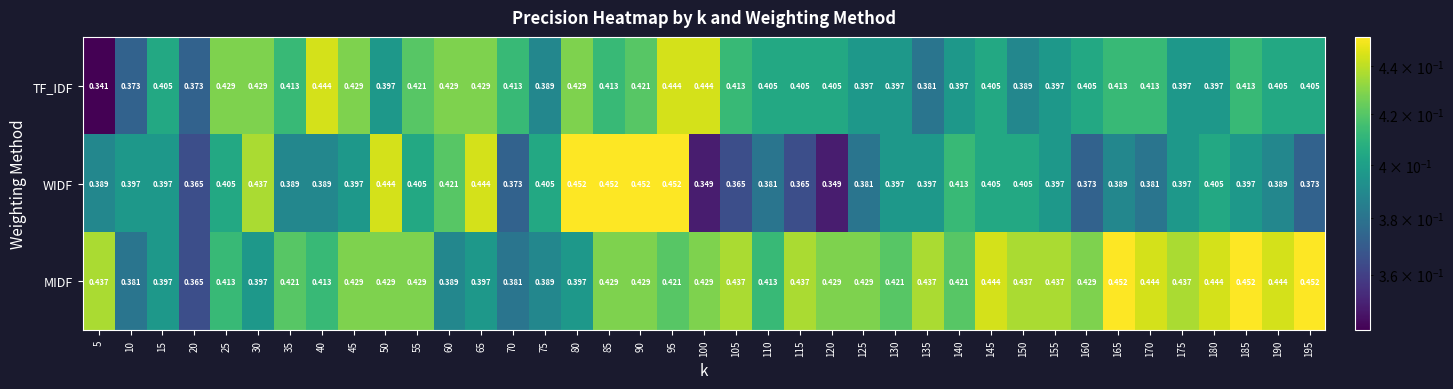

Which series has the largest total across all categories?

MIDF